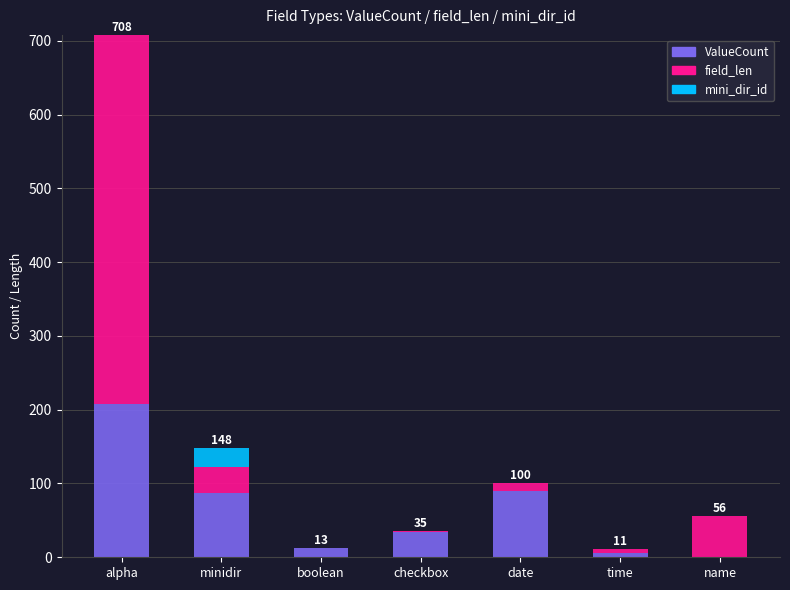

What is the highest value of the ValueCount series?

208